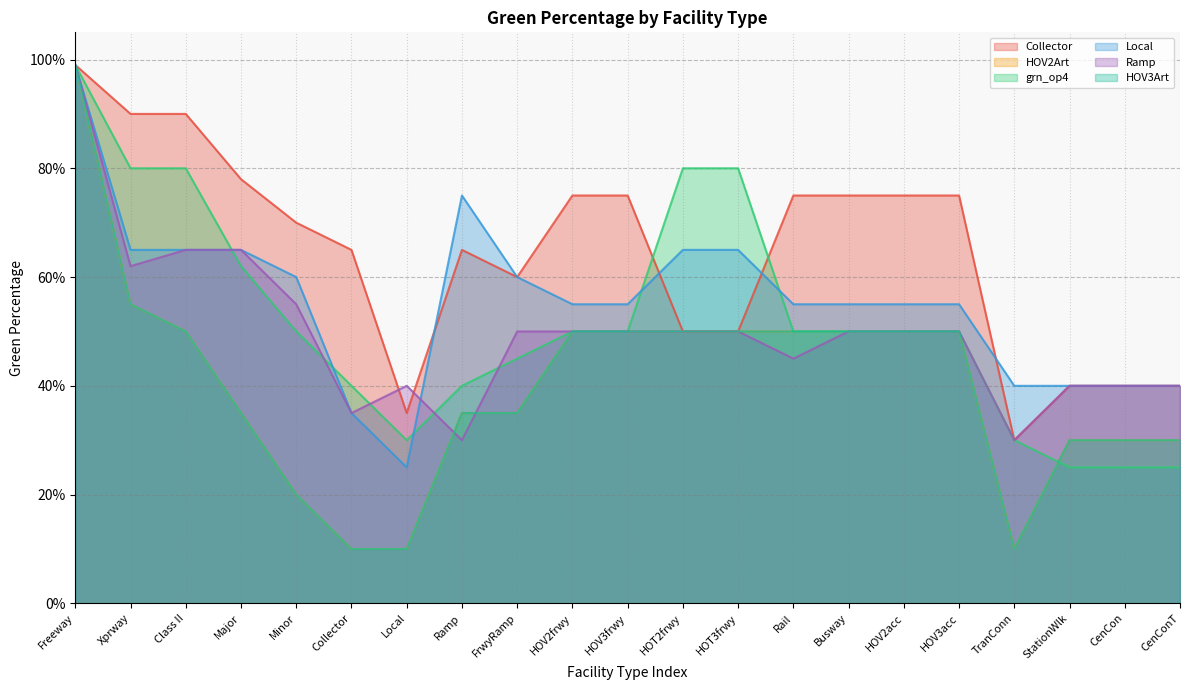

True or false: HOV2Art and HOV3Art cross at least once.

False